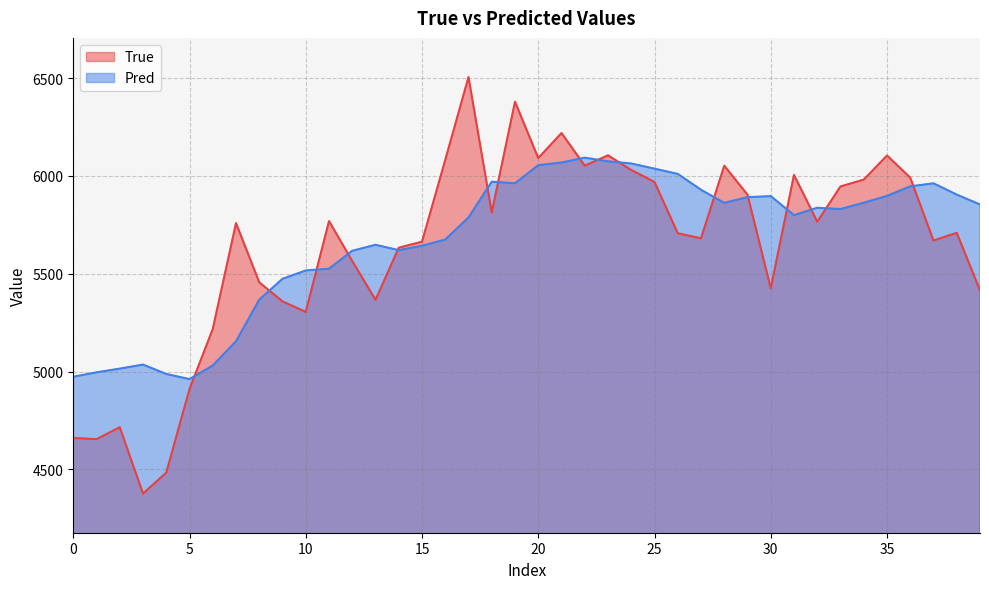

What is the sum of the True values at 26 and 9?

11066.0